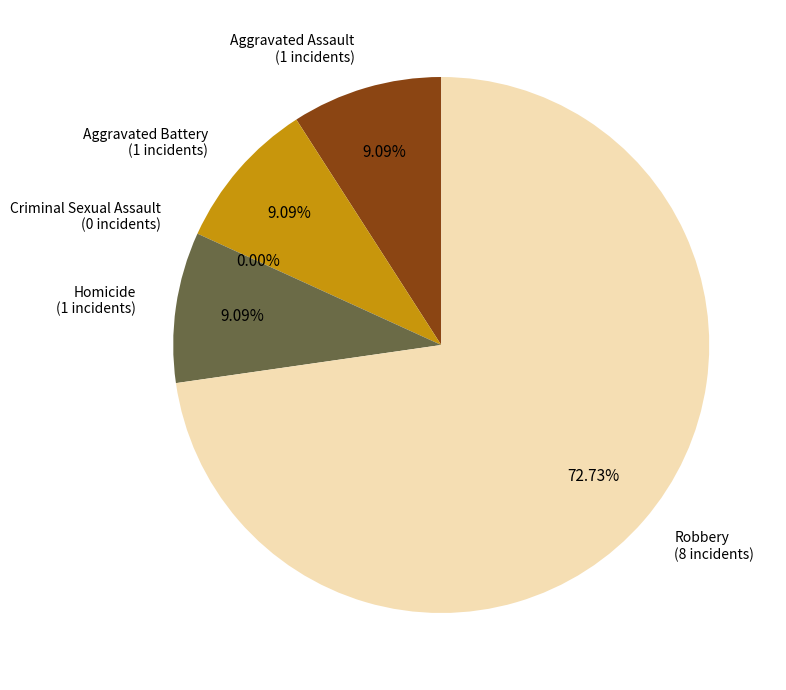

What percentage do Robbery and Aggravated Assault together represent?

81.8%